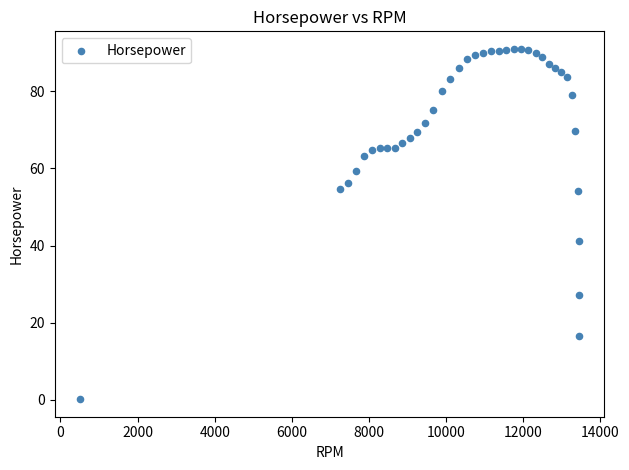

What Y value in the scatter plot is closest to 45?

41.2